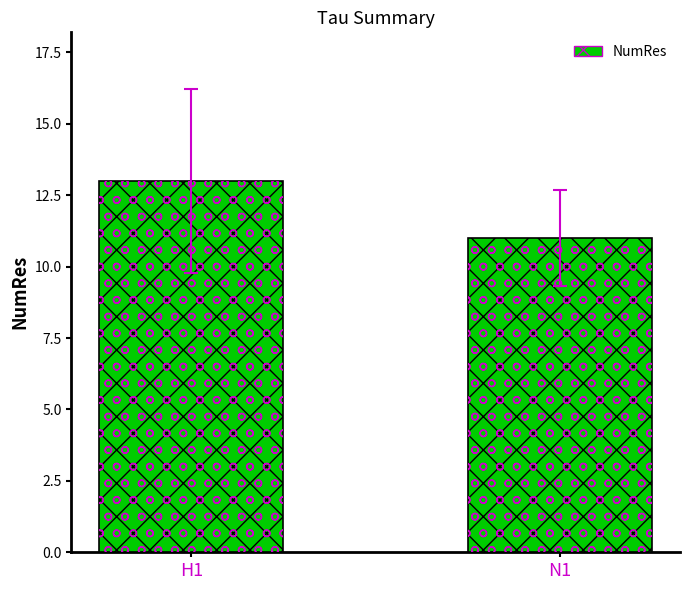

What is the sum of the values at H1 and N1?

24